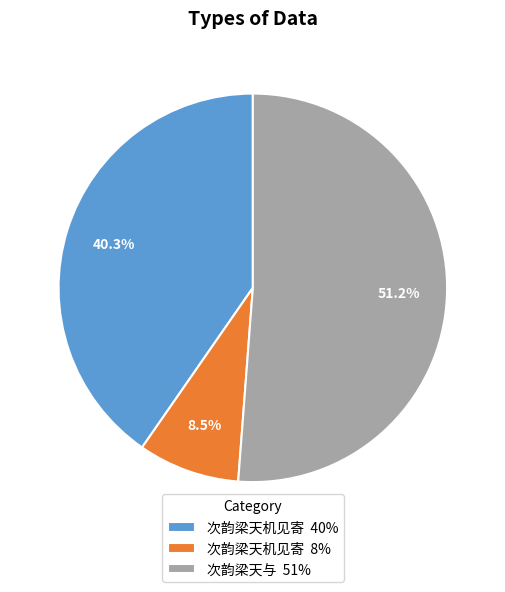

What is the ratio of the value at 次韵梁天与 51% to the value at 次韵梁天机见寄 40%?

1.3